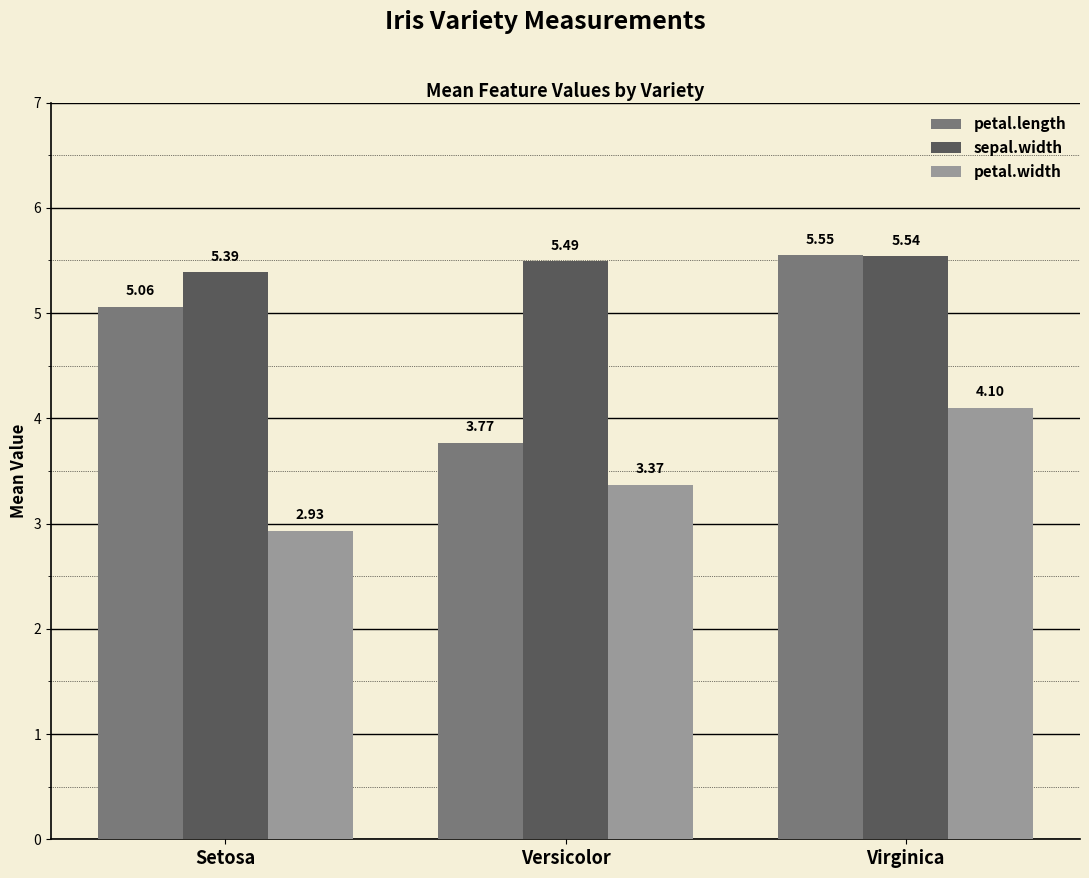

Does the chart contain any negative values?

No